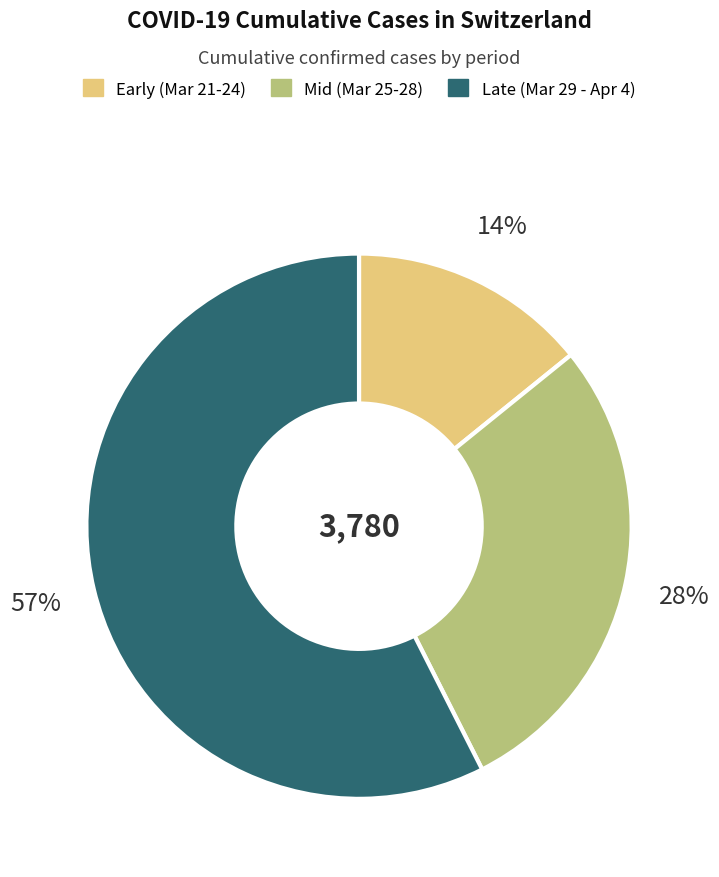

To the nearest percent, what is the difference between the largest and smallest slice percentages?

43%